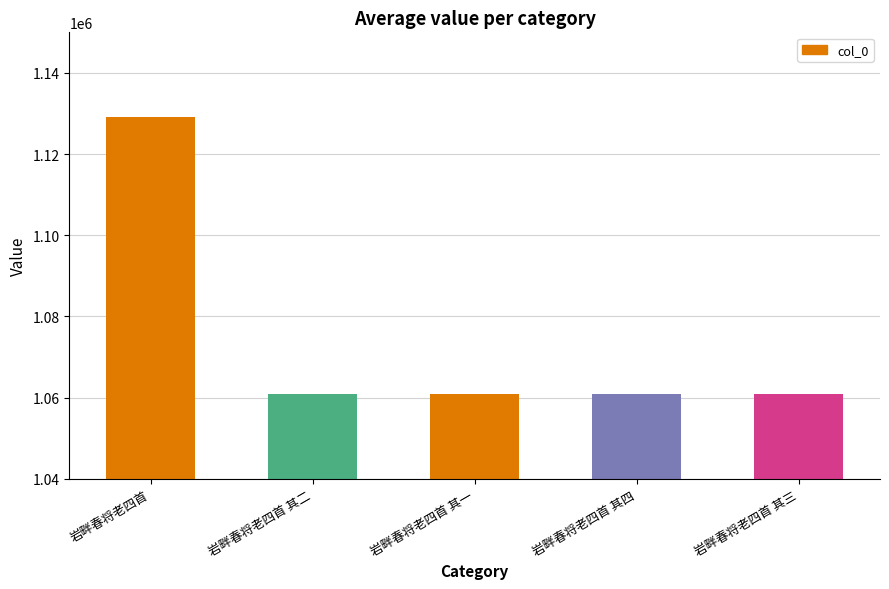

What is the difference between the values at 岩畔春将老四首 and 岩畔春将老四首 其三?

68245